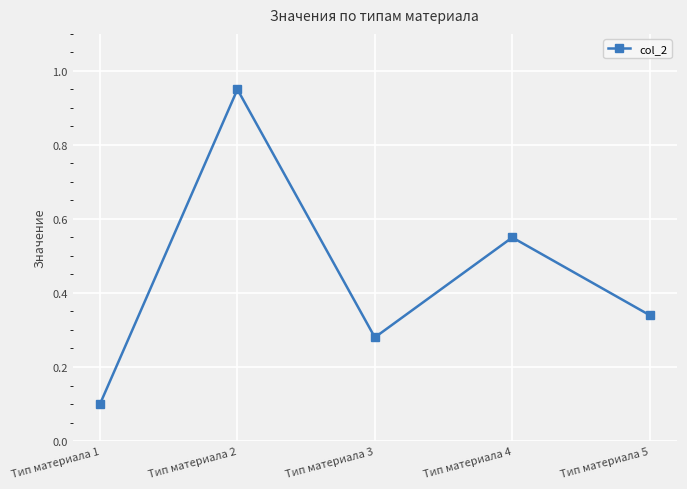

True or false: the data shows 0.4 at Тип материала 3.

False